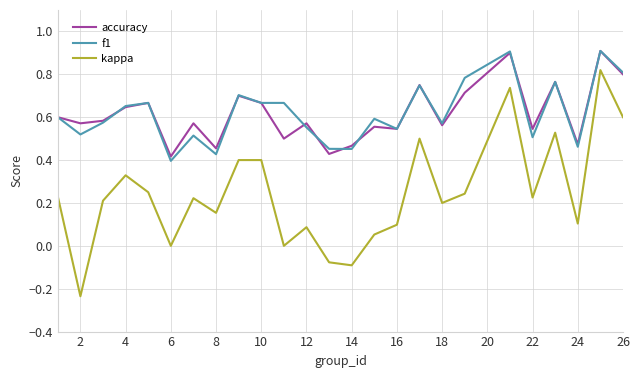

Which series has the largest range (max minus min)?

kappa